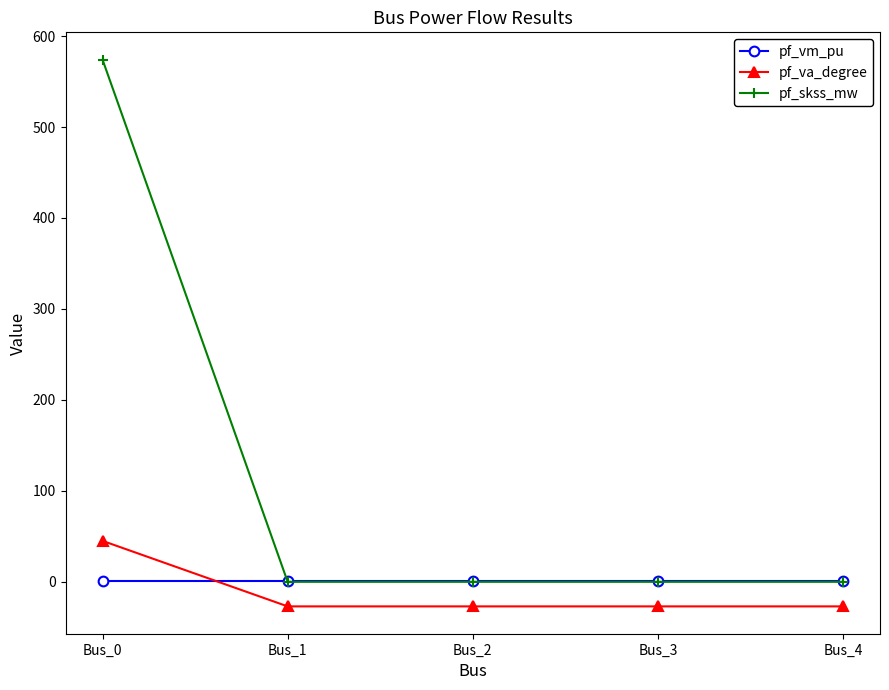

The pf_vm_pu series shows 0.3 at Bus_2. True or false?

True